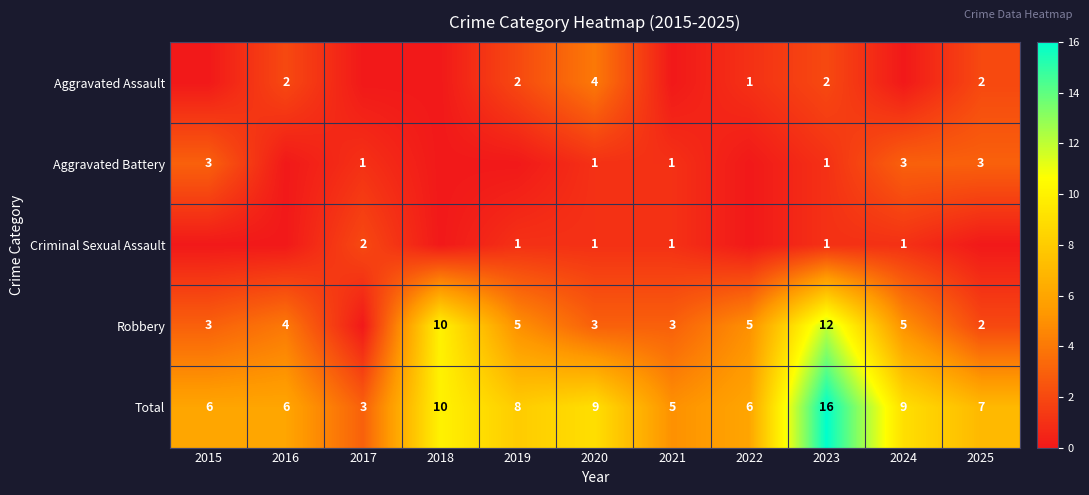

Where does the Total series first go above 7?

2018